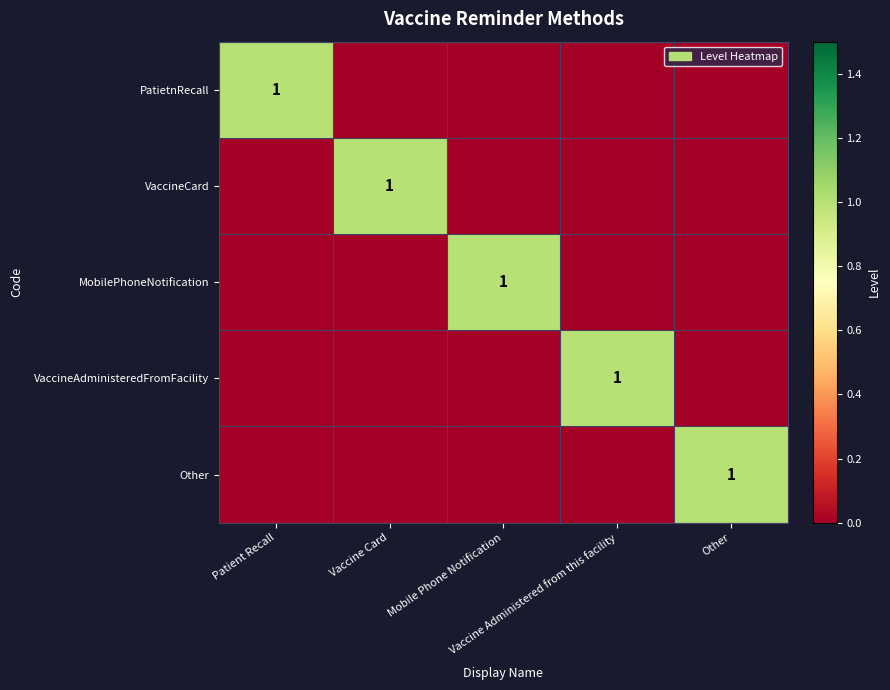

Count the number of categories in the chart.

5